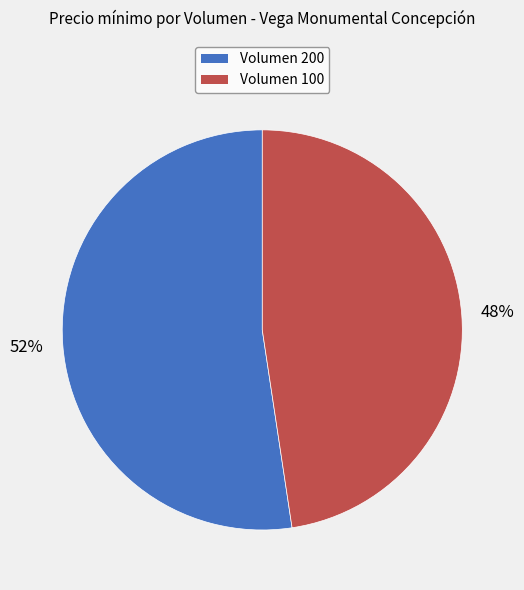

Is the sum of Volumen 200 and Volumen 100 greater than half?

Yes